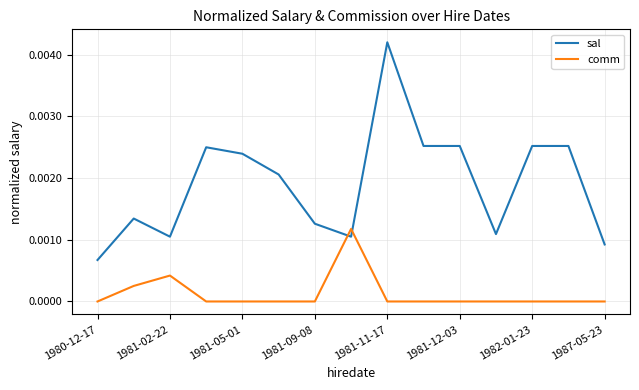

Rank the series by their average value, from lowest to highest.

comm, sal